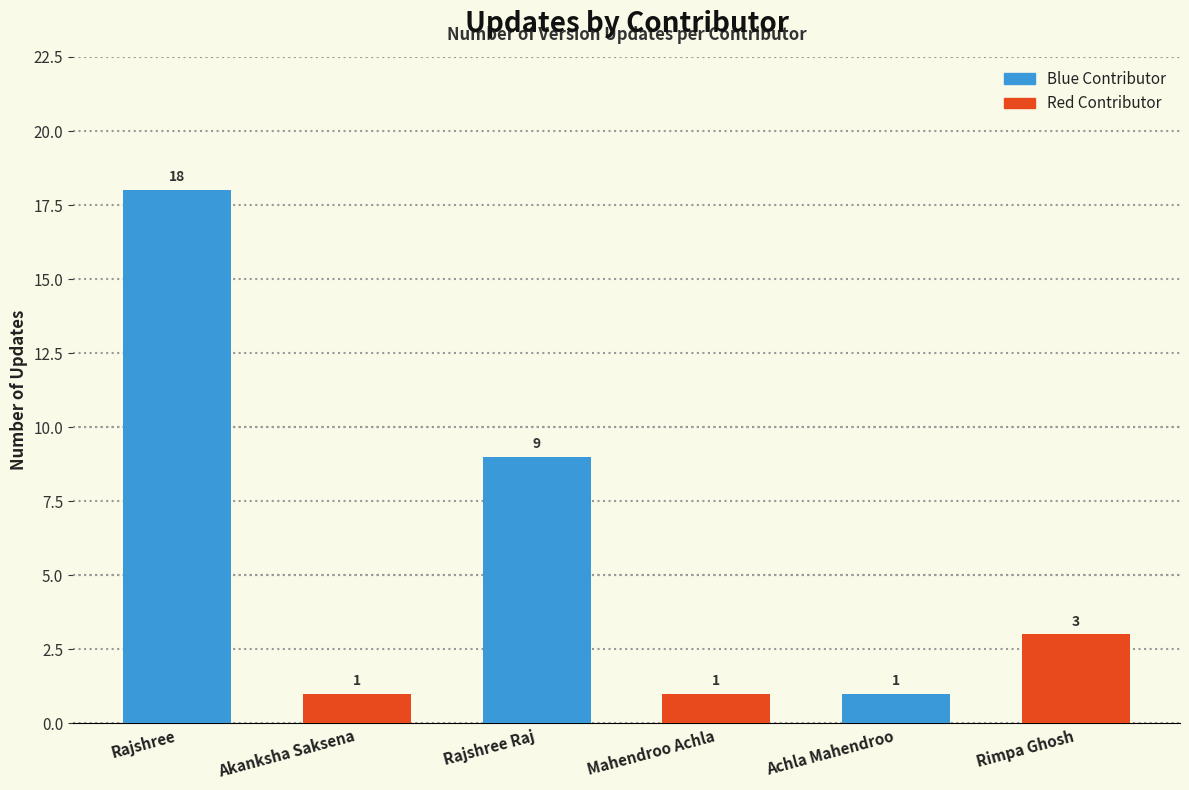

Rank the categories by value from lowest to highest.

Akanksha Saksena, Mahendroo Achla, Achla Mahendroo, Rimpa Ghosh, Rajshree Raj, Rajshree